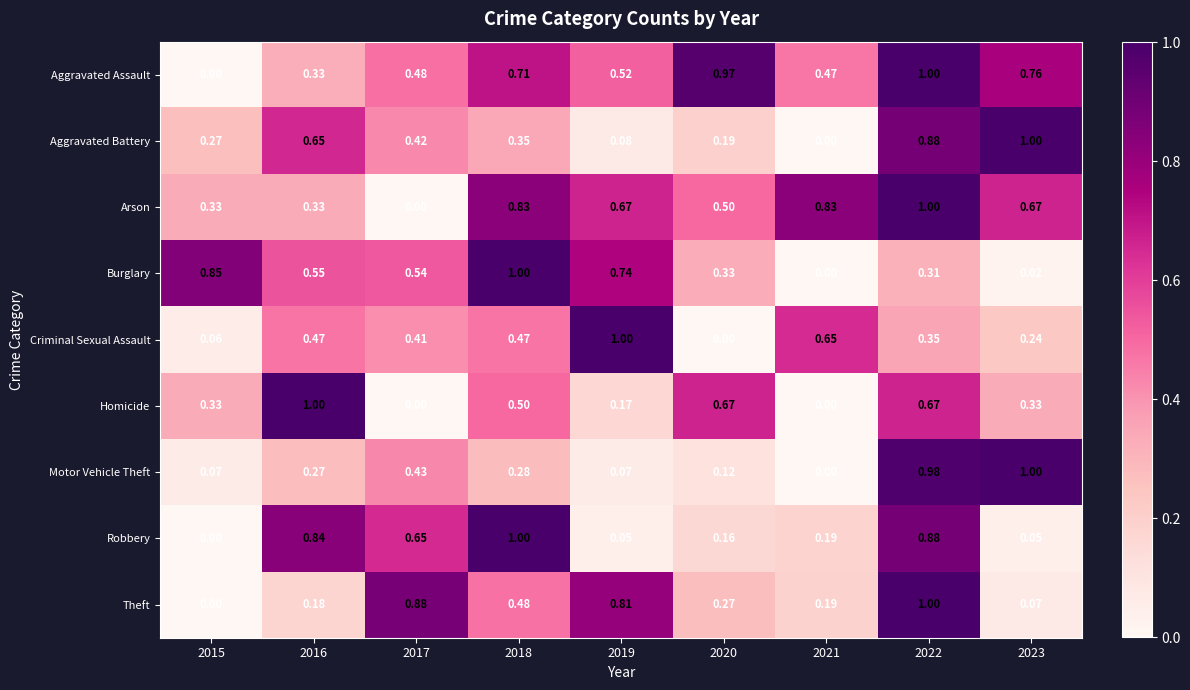

How many data points does each series have?

9